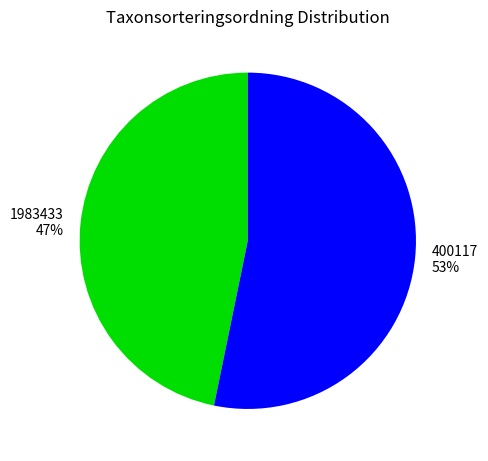

True or false: 1983433 accounts for 41% of the total.

False